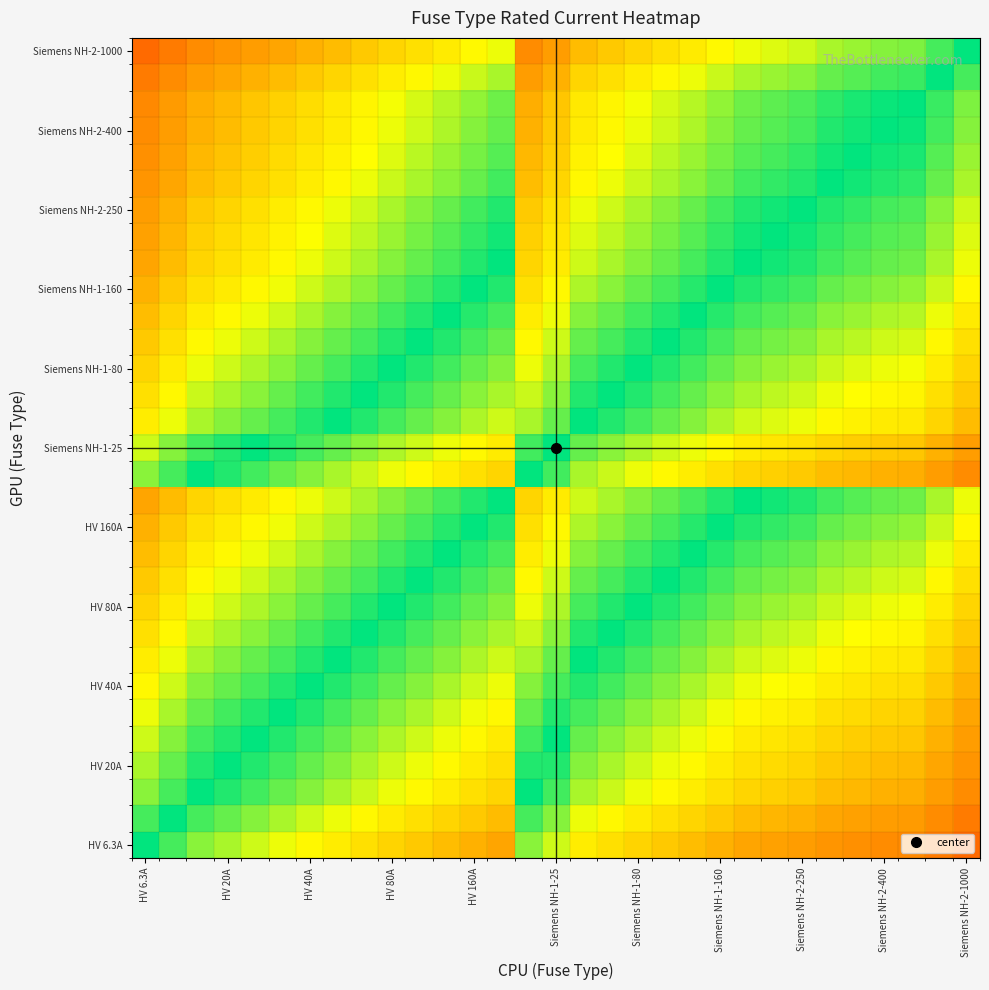

At how many categories does at least one series exceed 1?

17